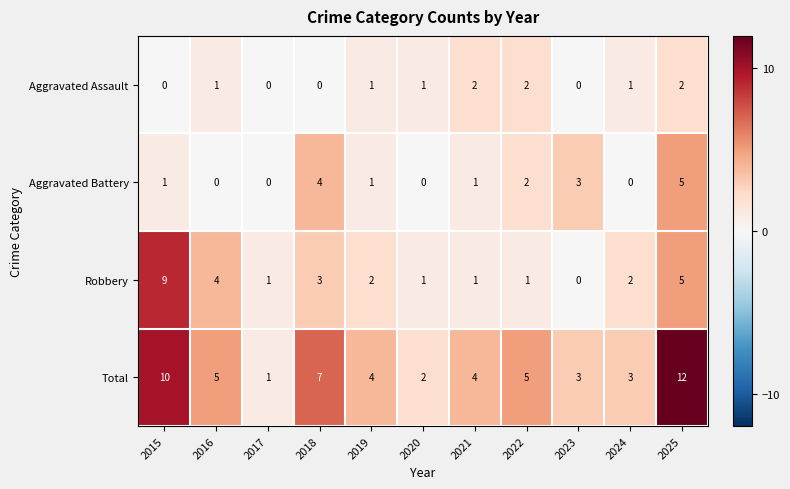

What value does the Robbery series have at 2016?

4